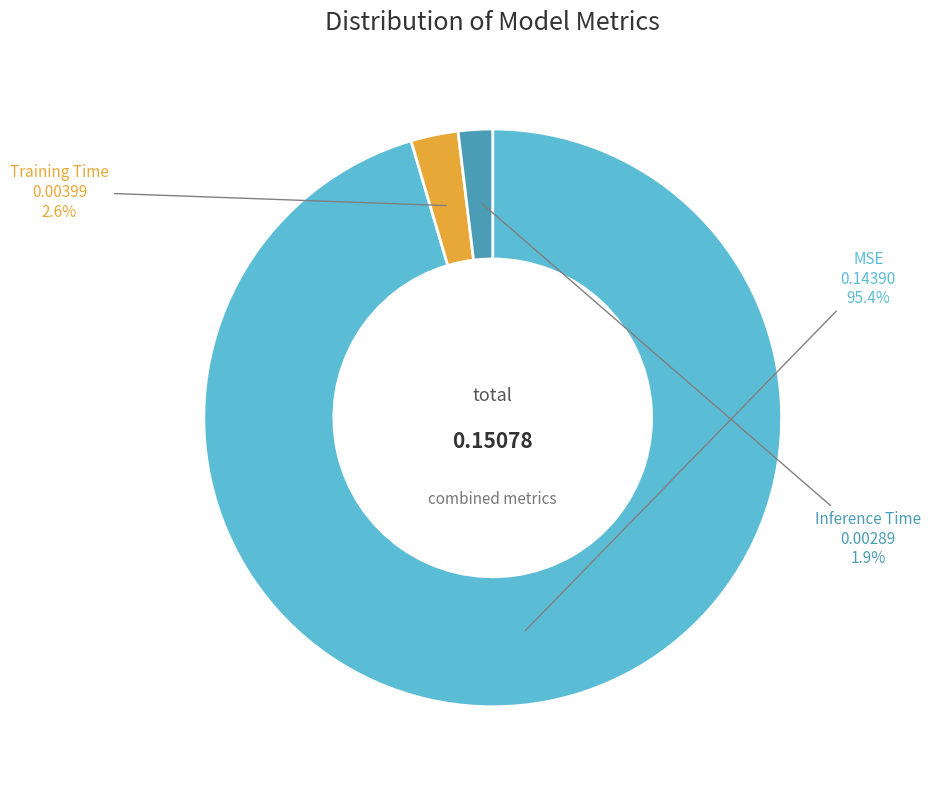

Is there a majority slice in this chart?

Yes